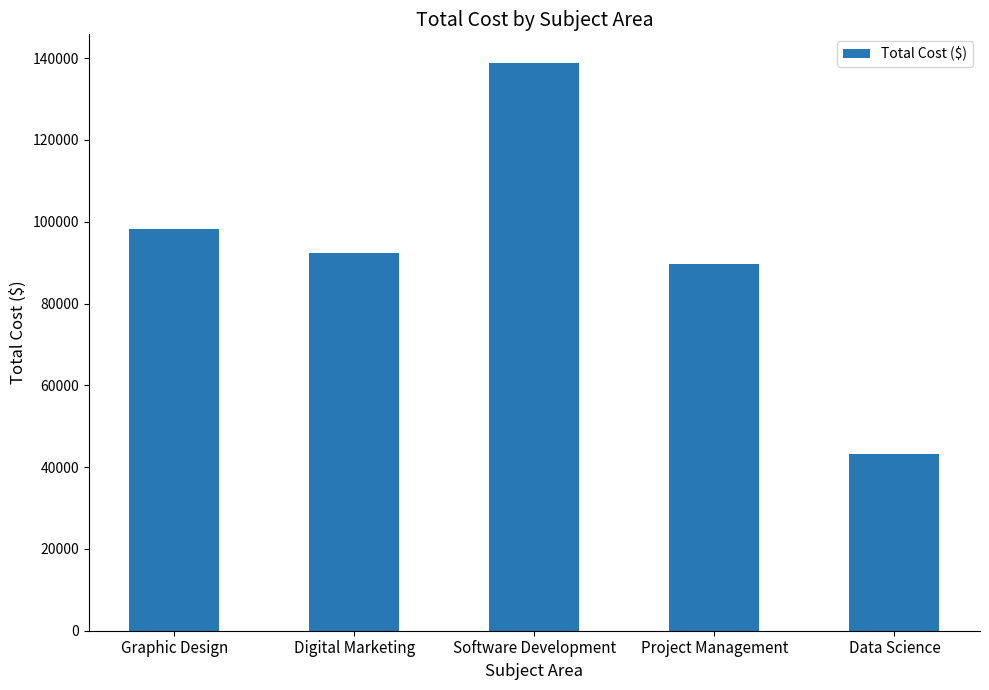

What is the sum of all values?

462406.3